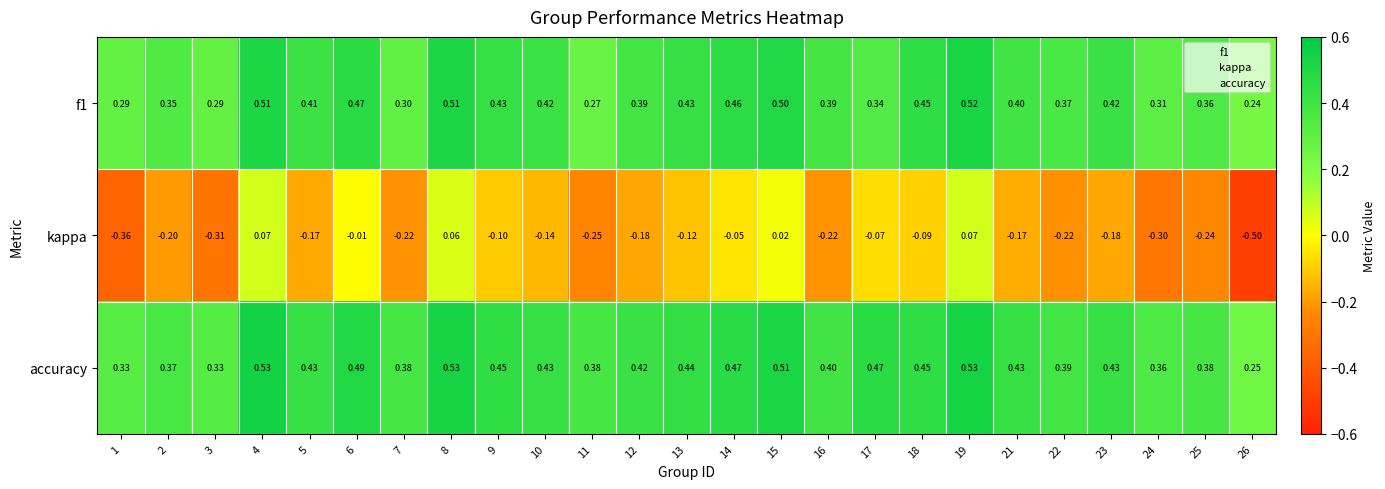

Which series has the widest spread of values?

kappa